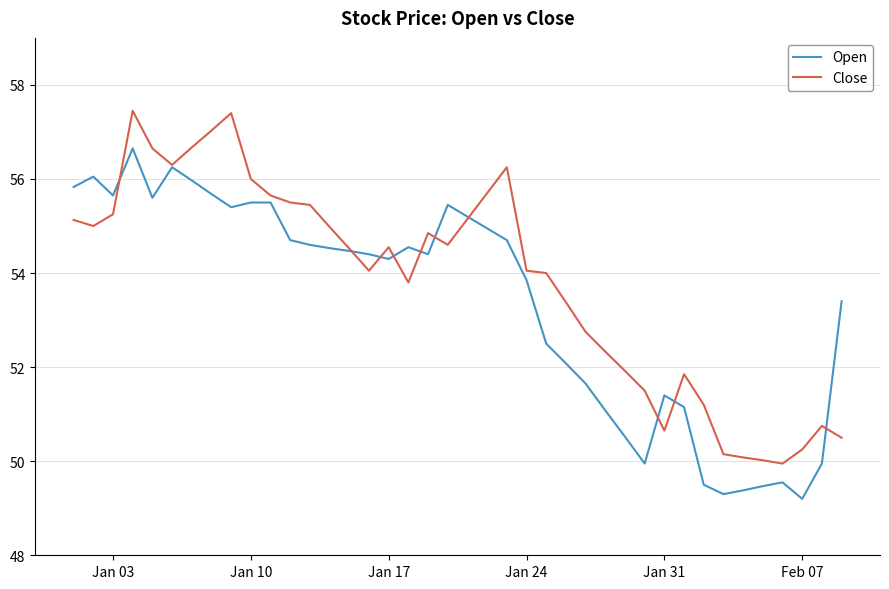

List the series in order of their overall mean, highest first.

Close, Open